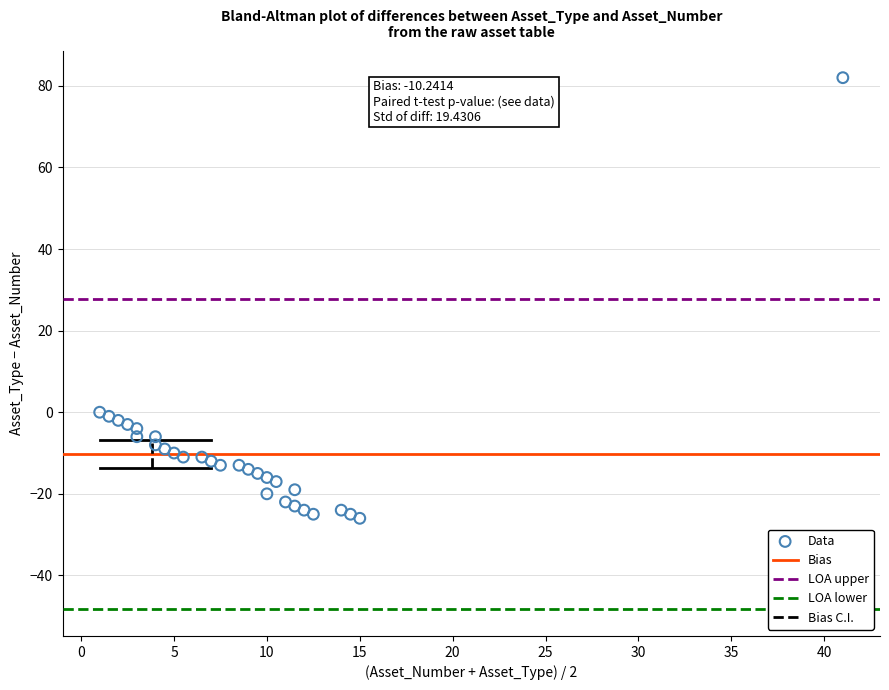

What is the range of Y values (max minus min)?

108